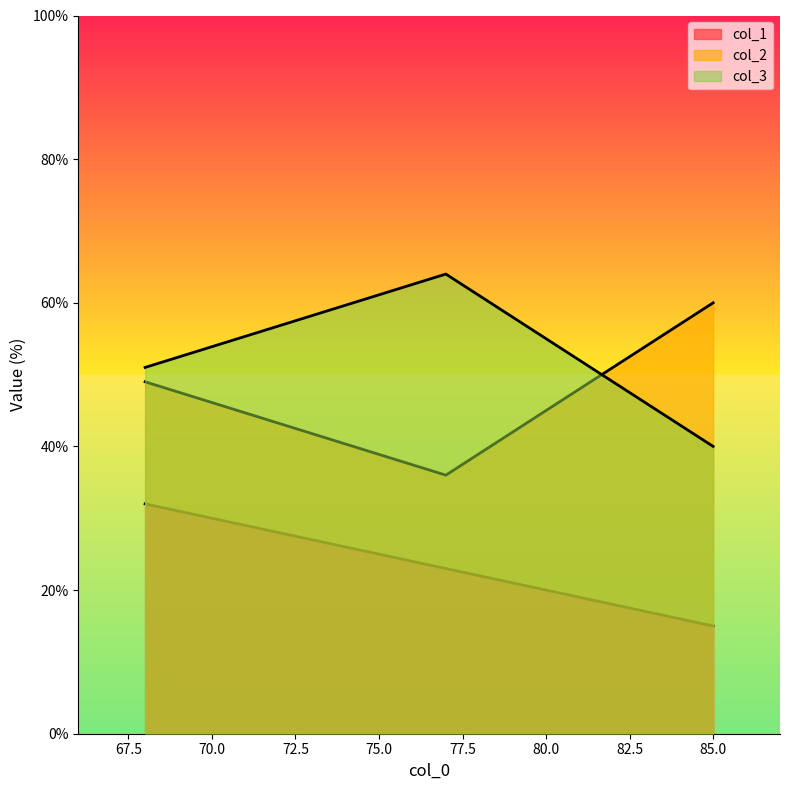

Is the value of col_1 at 77 greater than the value of col_3 at 85?

No